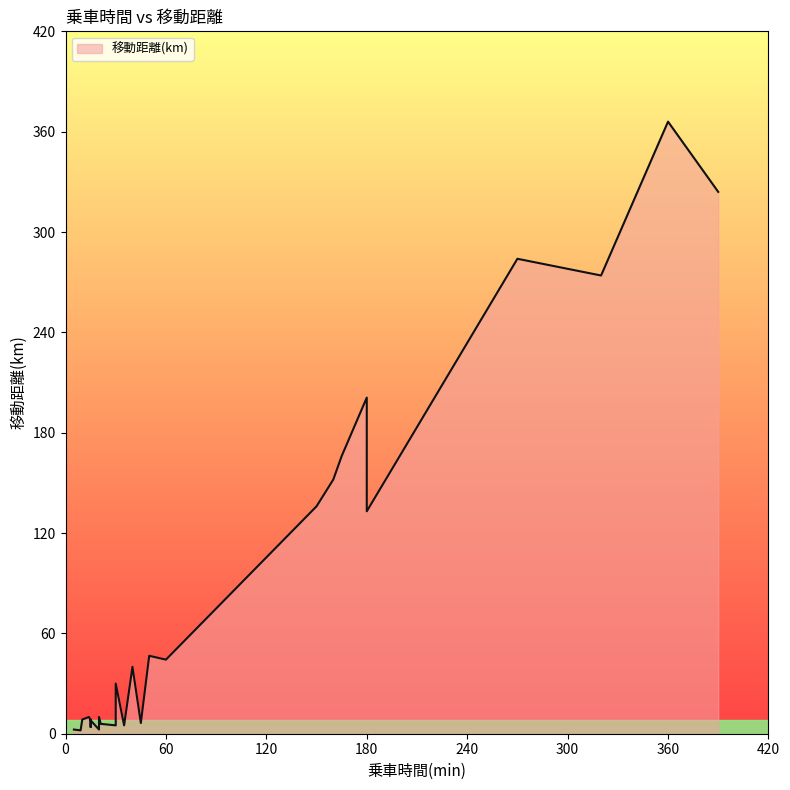

What is the value of the 23rd point from the left?

5.0